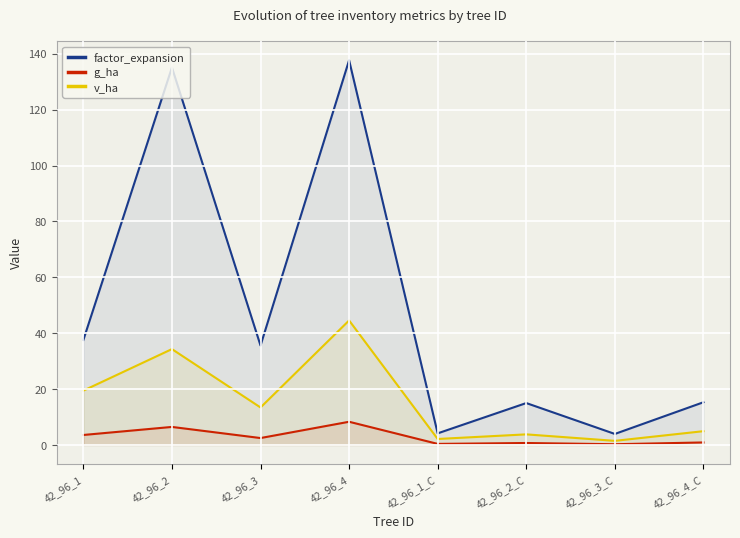

What is the label of the 2nd point from the left?

42_96_2